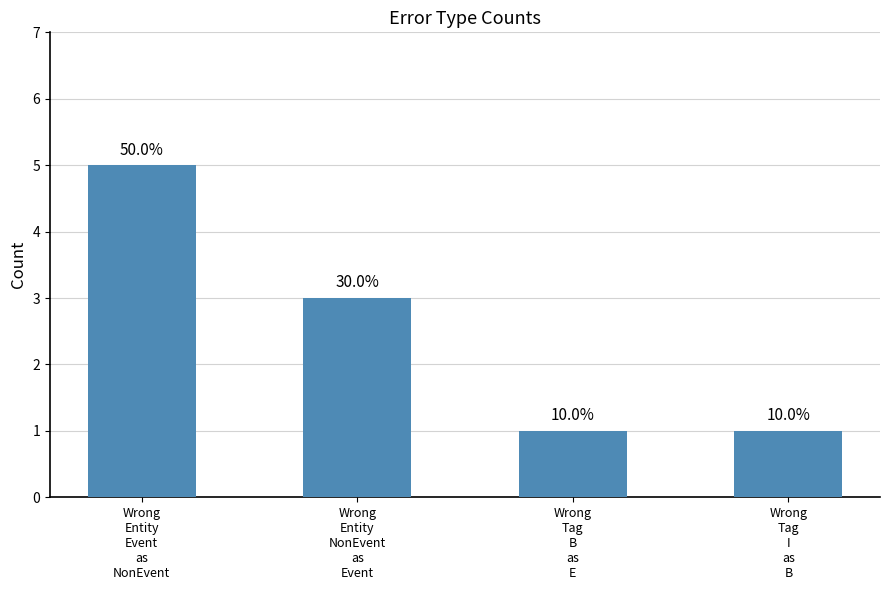

How many bars are there in total?

4